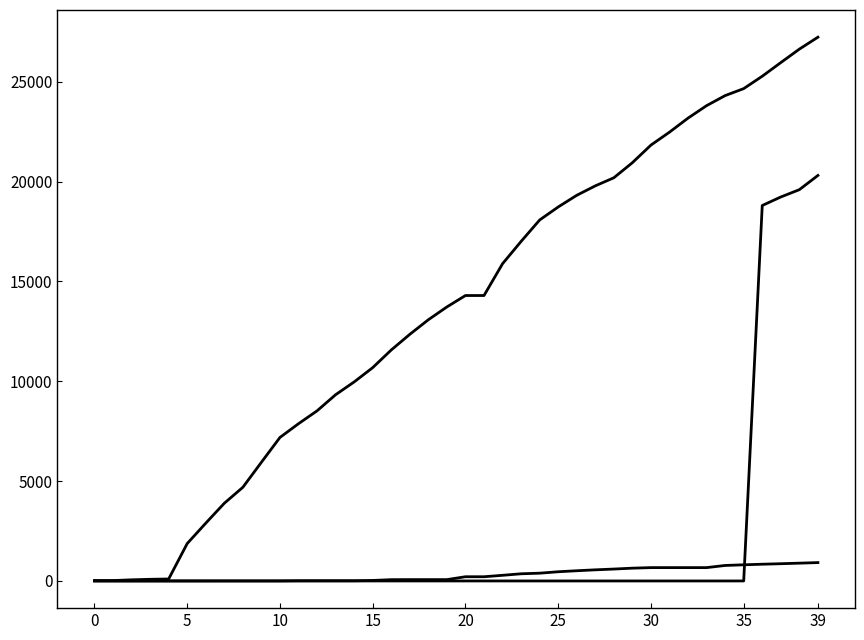

The value of Deaths at 36 is 838. True or false?

True